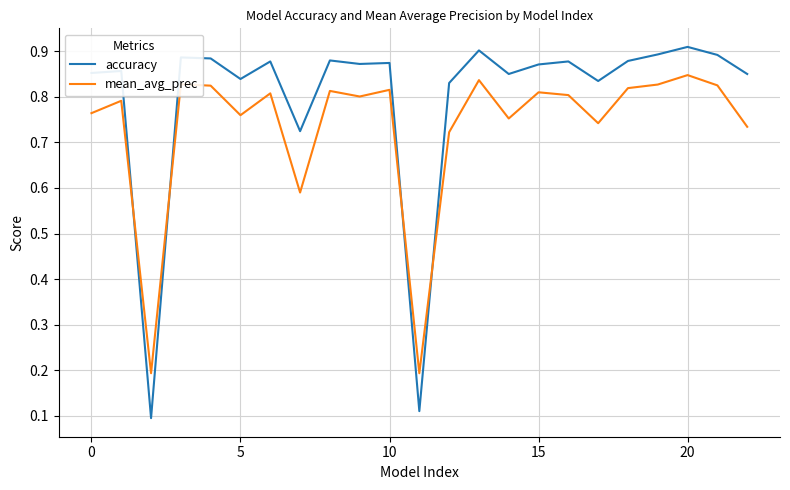

True or false: mean_avg_prec and accuracy cross at least once.

True